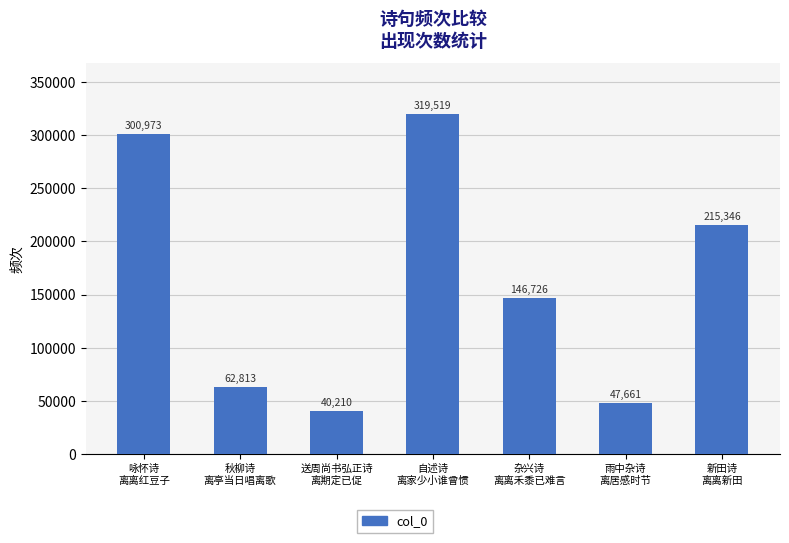

What is the value of the 7th bar from the left?

215346